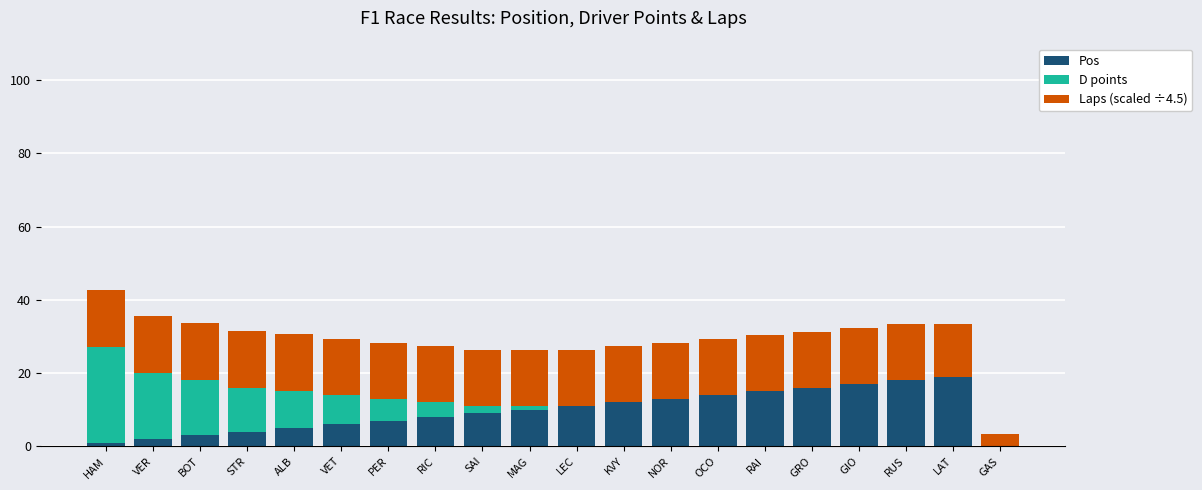

True or false: Pos has a value of 17.0 at GIO.

True